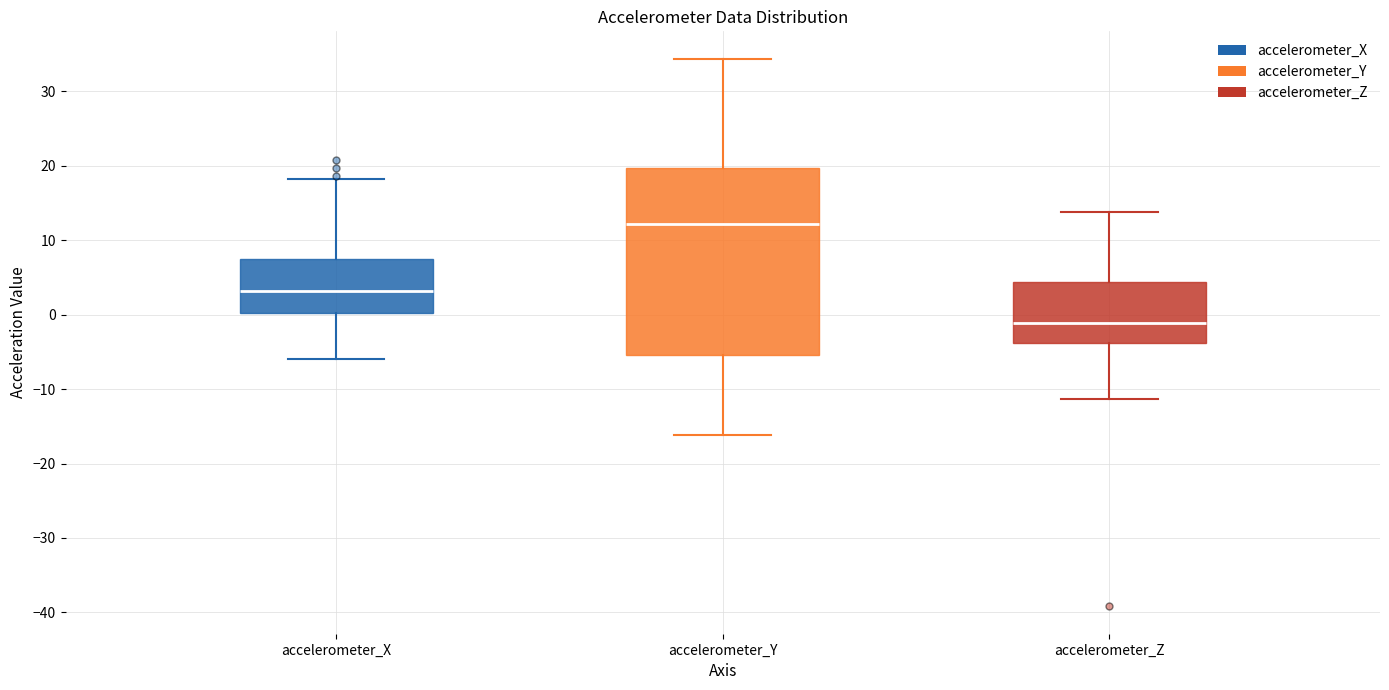

Comparing the boxes themselves (not the whiskers), which one is the tallest?

accelerometer_Y